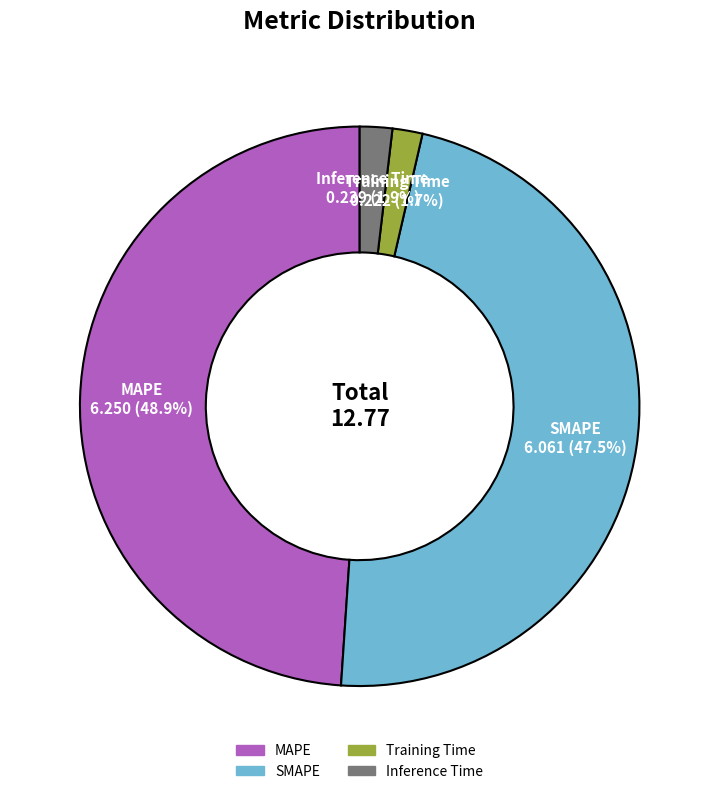

Is SMAPE the majority of the pie?

No